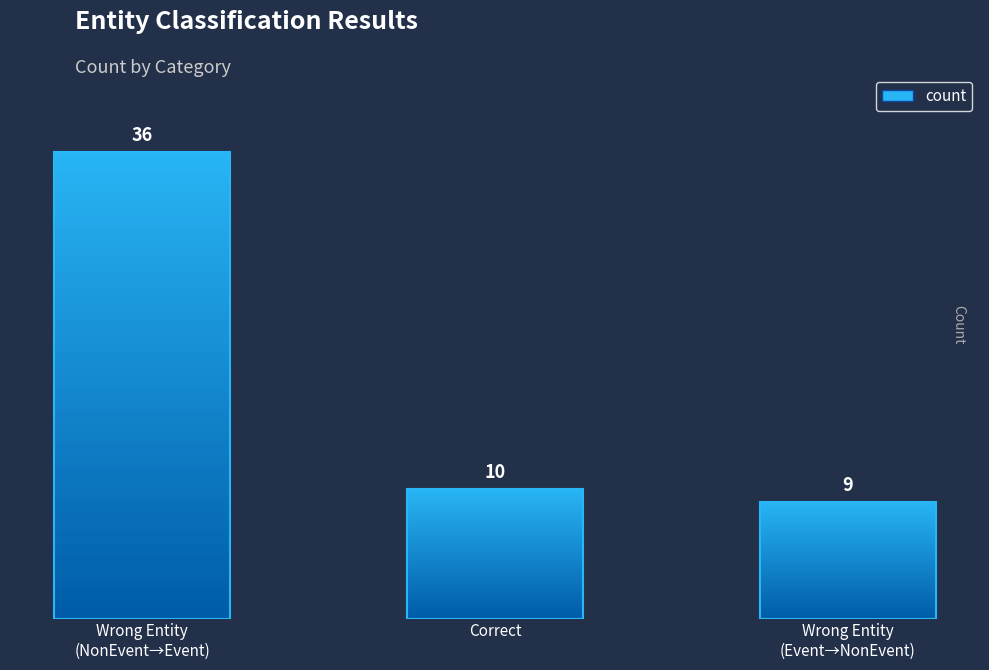

What is the label of the 2nd bar from the right?

Correct